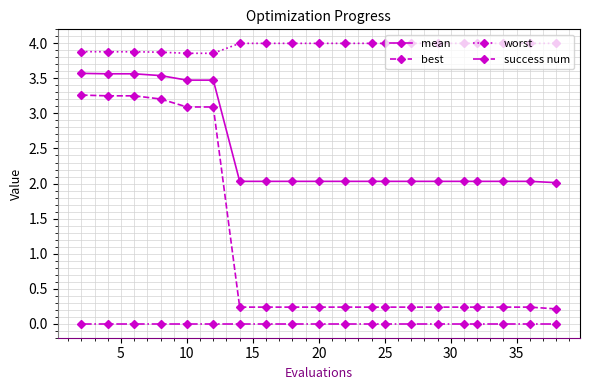

What is the minimum value for mean?

2.0